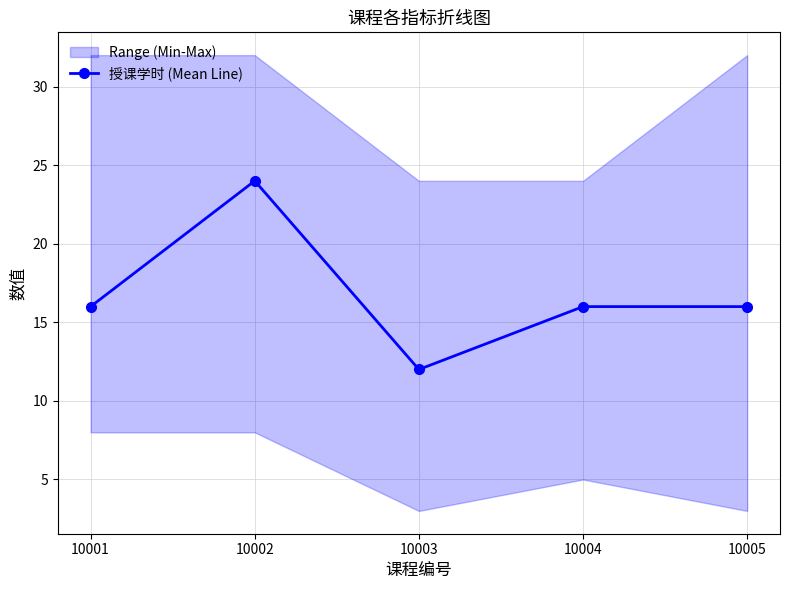

True or false: the data shows 7 at 10002.

False